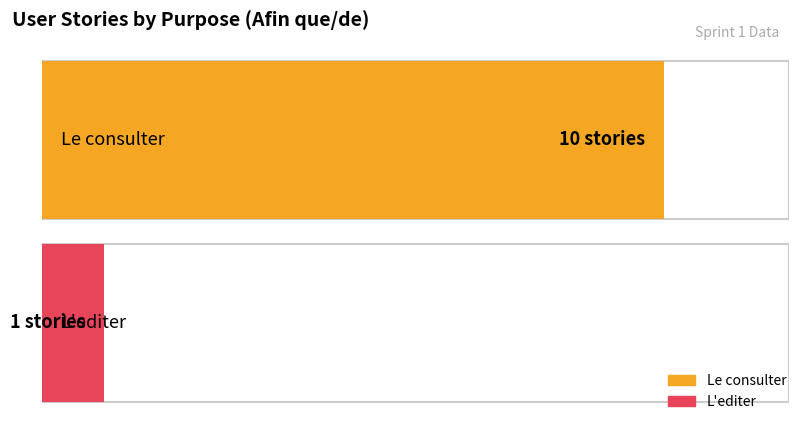

Rank the categories by value from lowest to highest.

L'editer, Le consulter